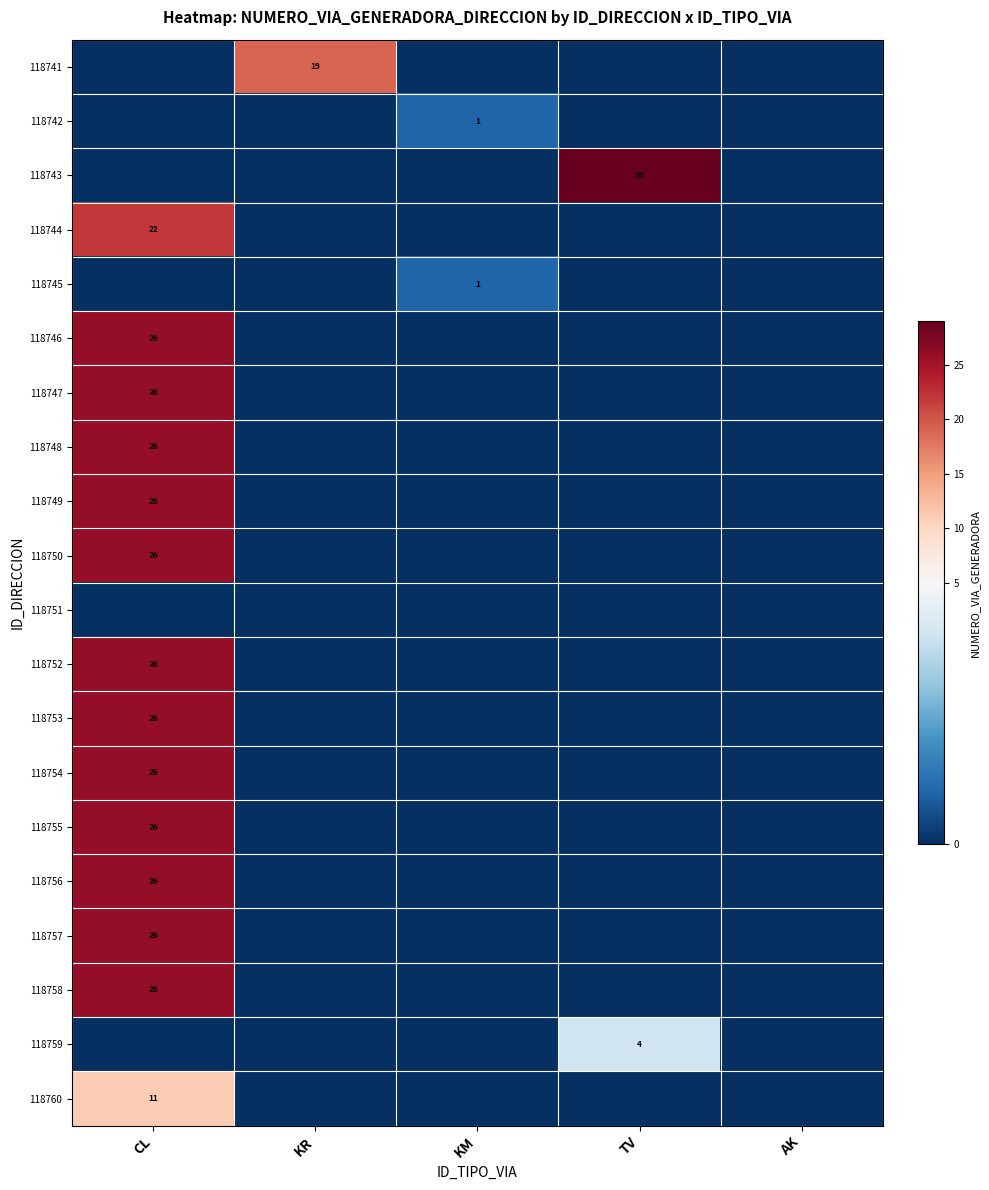

Which category has the highest value across all series?

TV